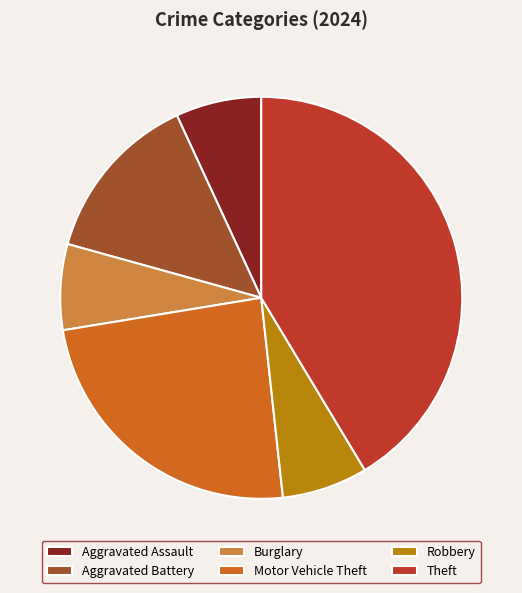

What is the ratio of the value at Theft to the value at Aggravated Battery?

3.0